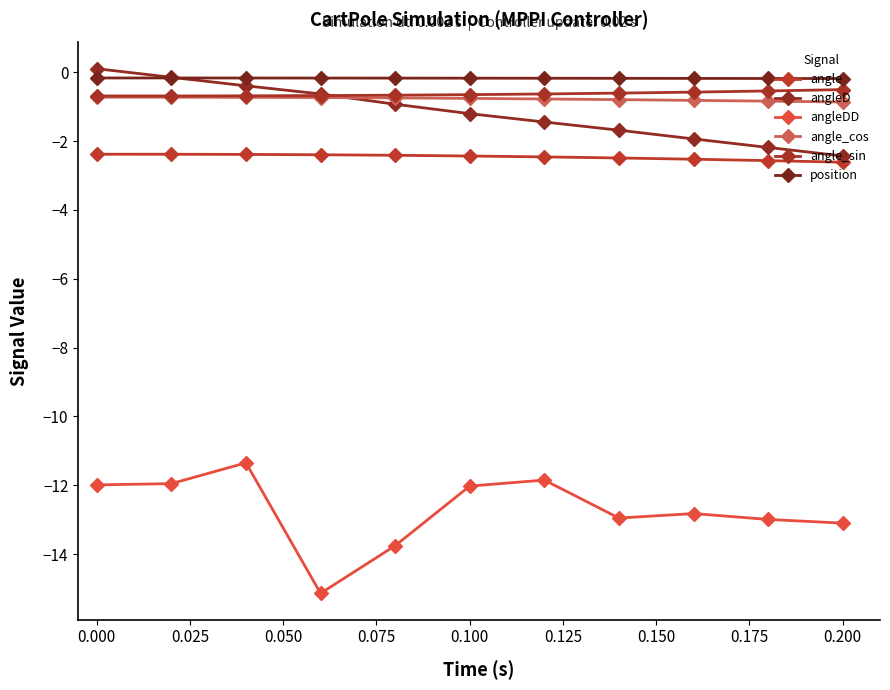

What is the maximum value for angle?

-2.4